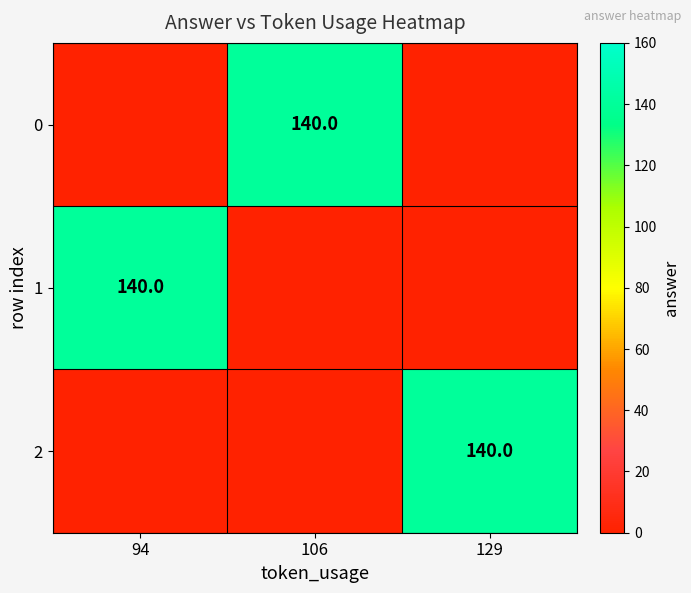

Between 106 and 129, which is larger?

106